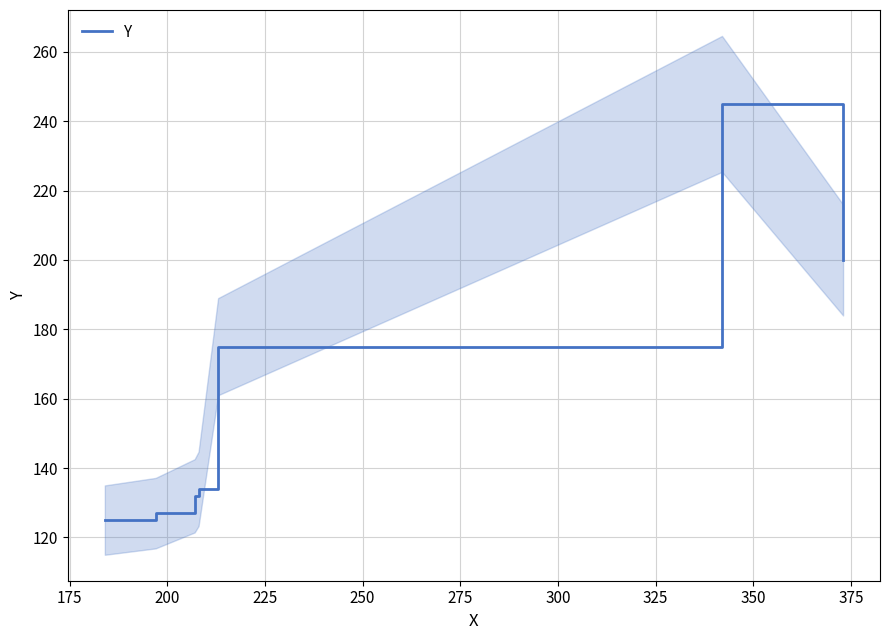

Reading left to right, what are all the values shown in this chart?

125	127	132	134	175	245	200